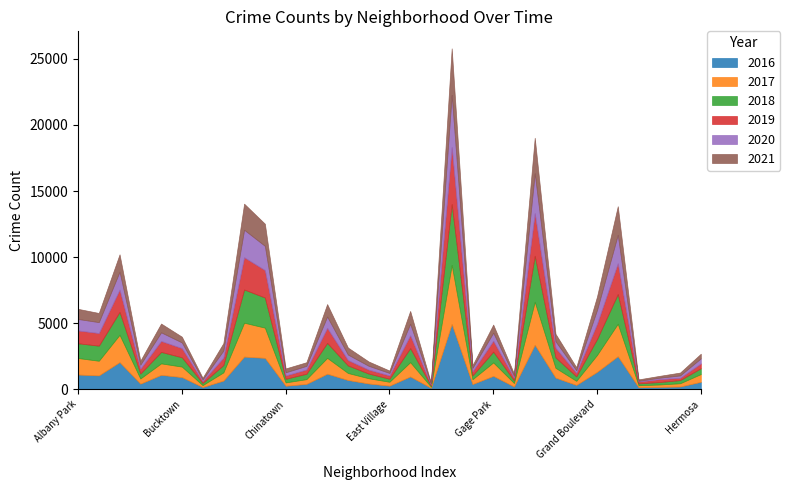

What position from the right is Douglas?

19